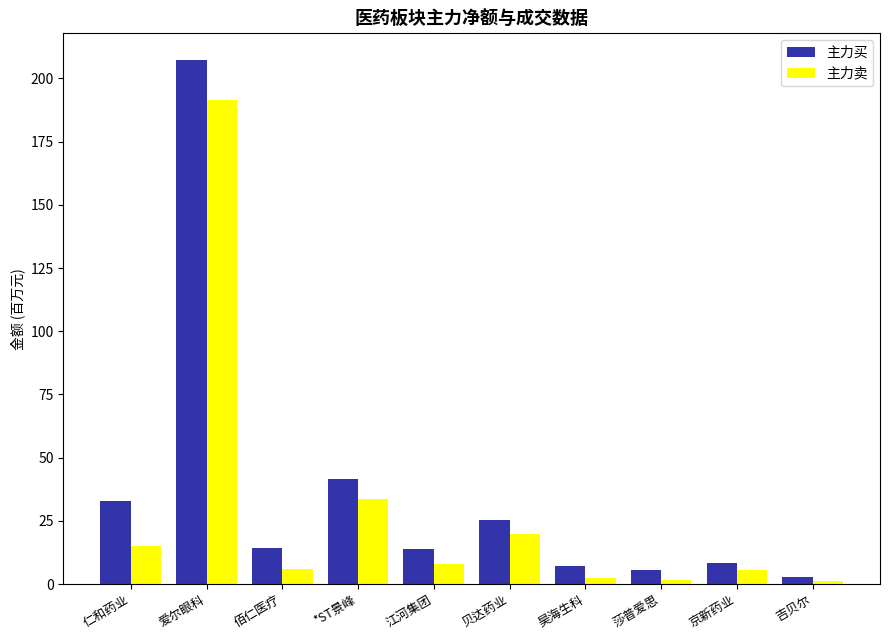

How many values in the 主力卖 series are below 7?

5